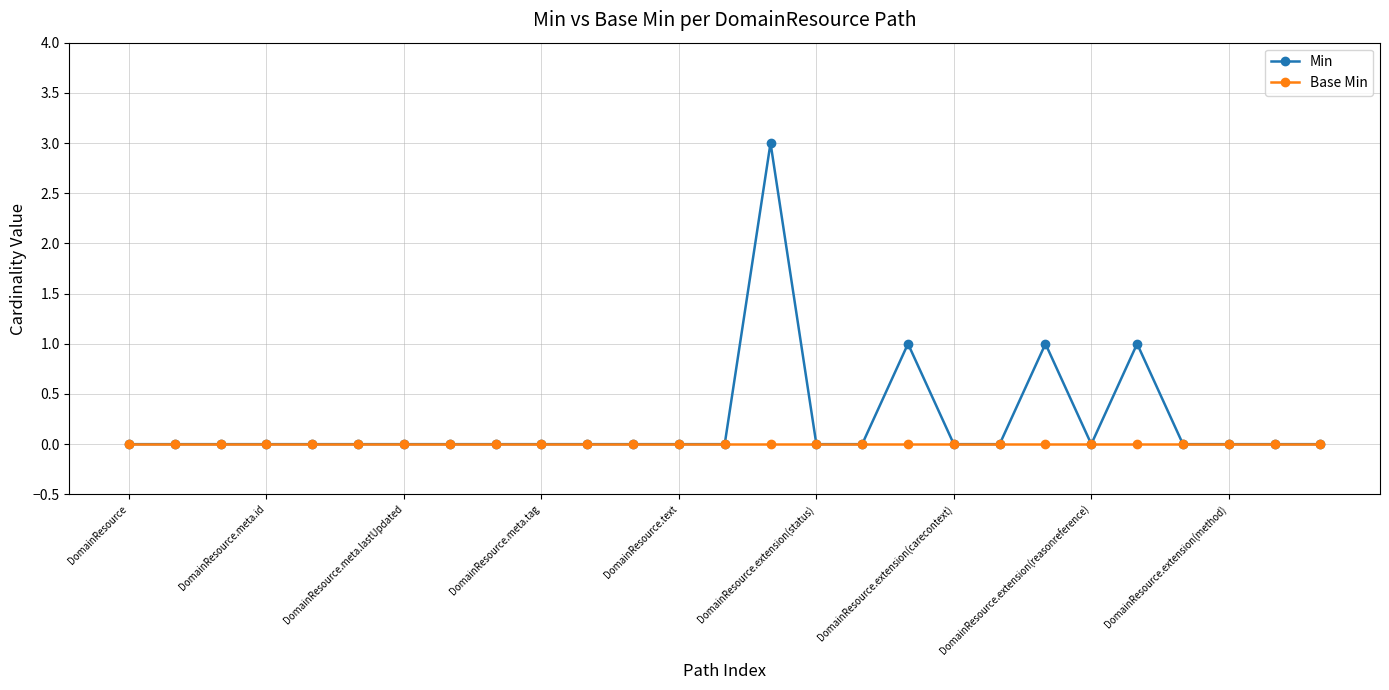

What are all the series names shown in the legend?

Min, Base Min